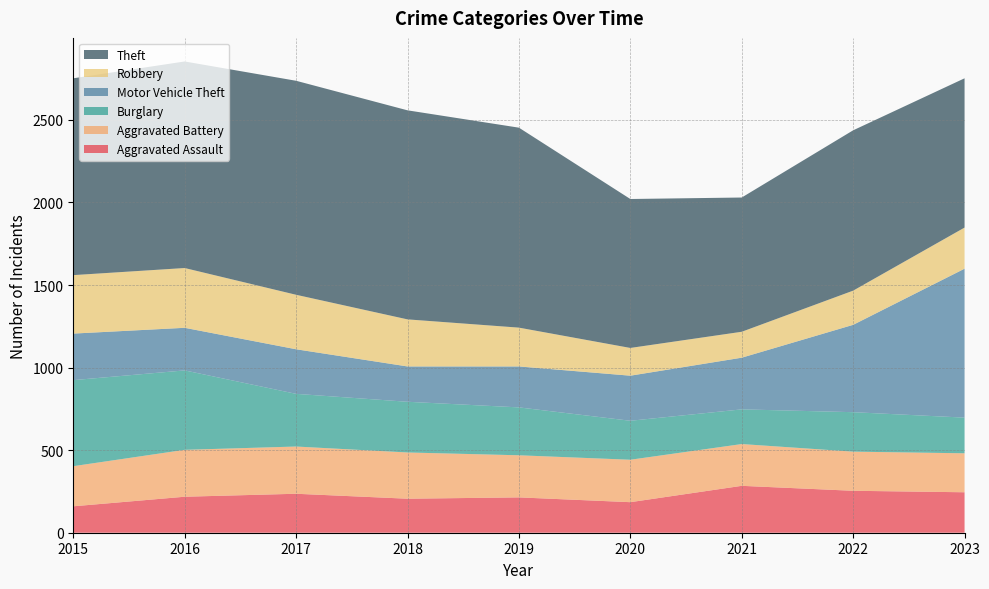

Reading left to right, what are all the values shown in this chart?

Aggravated Assault: 160	218	236	206	214	185	284	254	245
Aggravated Battery: 243	284	286	280	255	257	253	237	236
Burglary: 521	481	319	307	290	236	210	239	216
Motor Vehicle Theft: 282	258	270	214	248	273	313	529	902
Robbery: 354	362	330	285	235	168	157	207	249
Theft: 1192	1251	1296	1266	1211	902	813	971	904